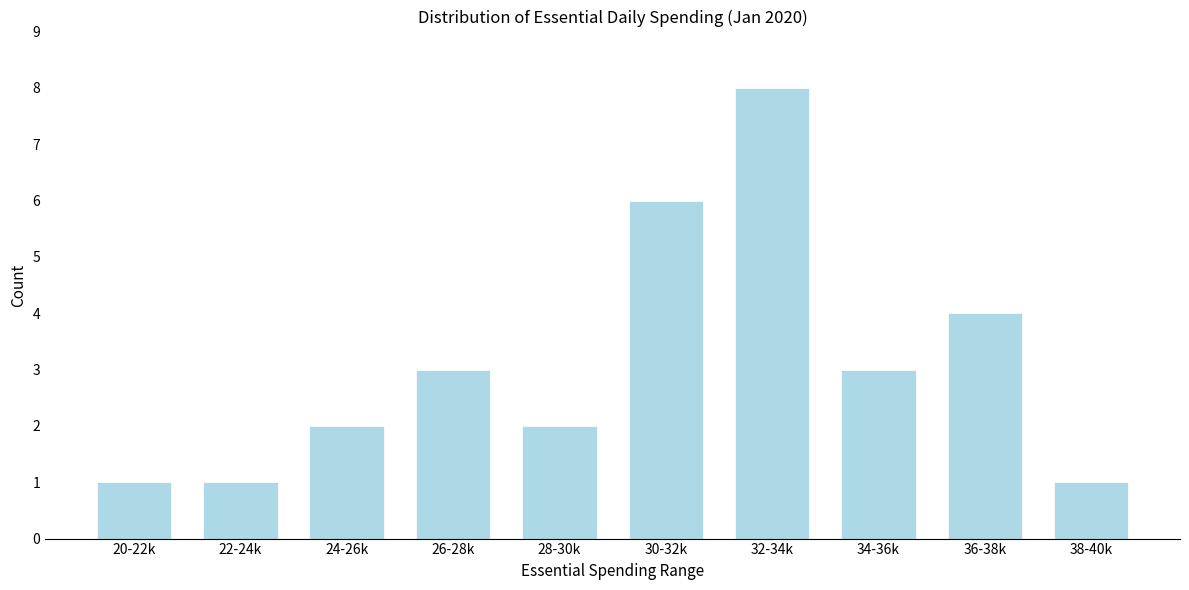

Reading left to right, extract all data points from this chart.

20-22k=1	22-24k=1	24-26k=2	26-28k=3	28-30k=2	30-32k=6	32-34k=8	34-36k=3	36-38k=4	38-40k=1